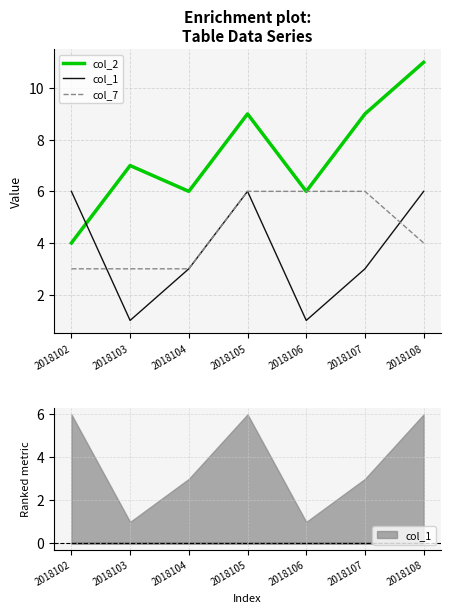

How many lines are shown in the chart?

3